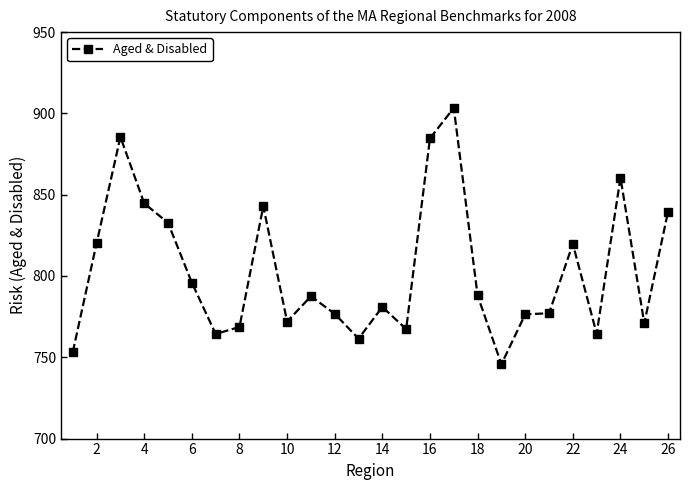

What is the value of the 5th point from the left?

832.7